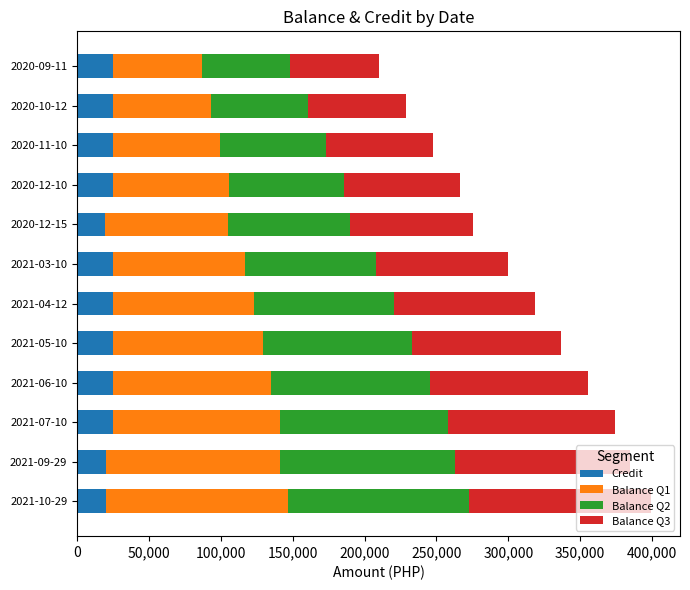

What is the total value across all series at 2020-11-10?

247407.0